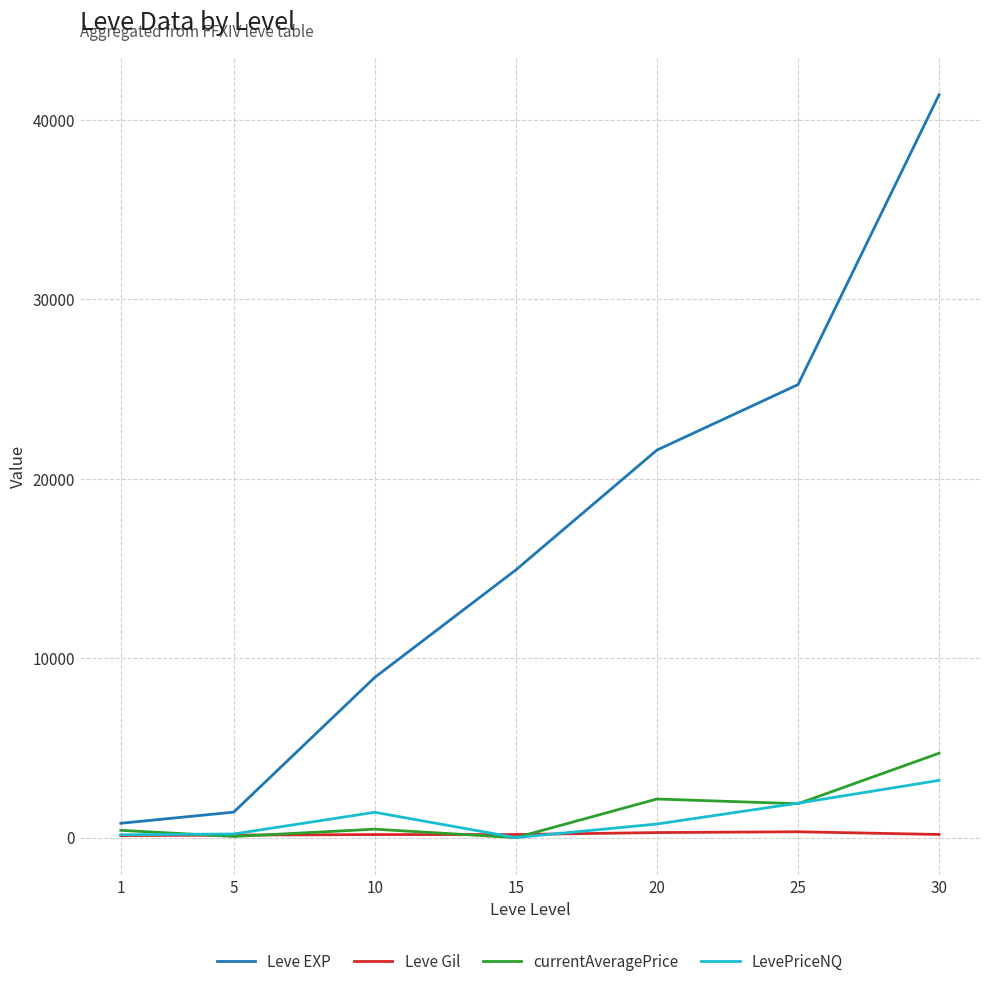

Which series has the widest spread of values?

Leve EXP